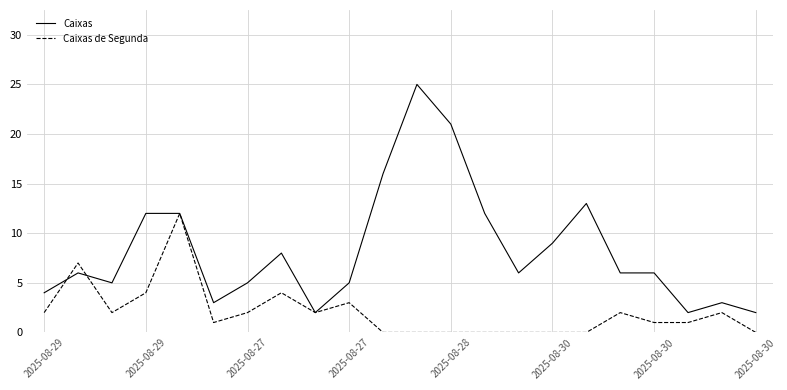

Rank the series by their average value, from highest to lowest.

Caixas, Caixas de Segunda